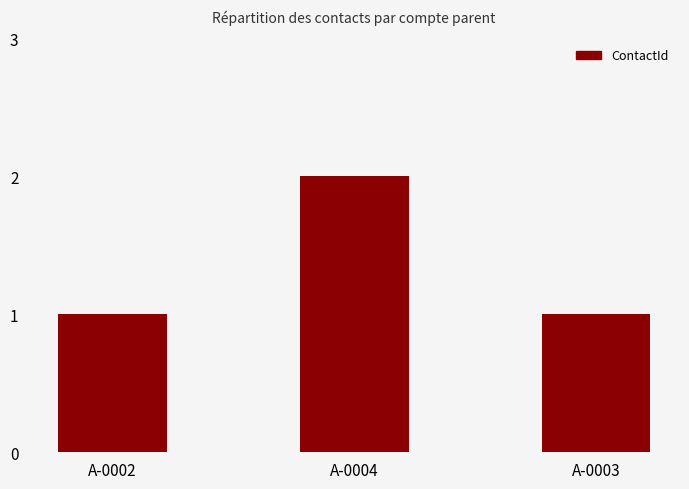

The chart shows a value of 0 at A-0003. True or false?

False